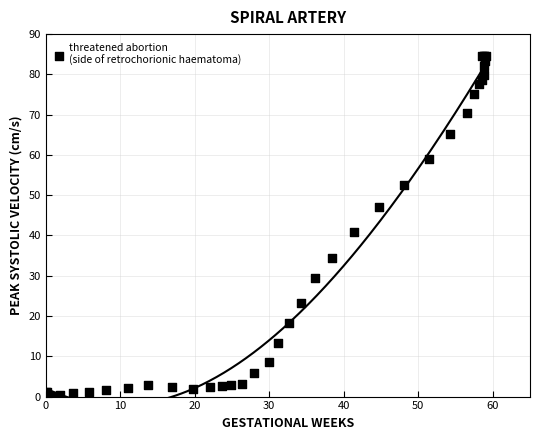

What Y value in the scatter plot is closest to 42?

40.8